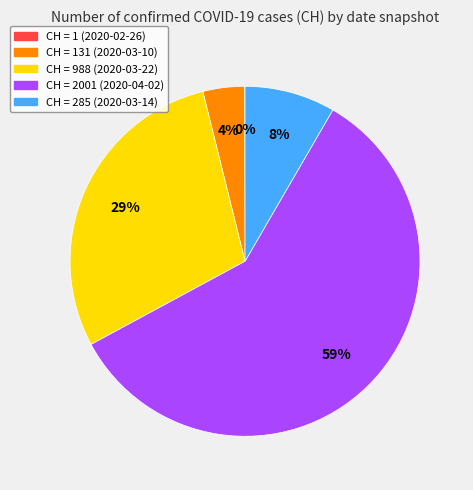

Which category has the biggest portion of the pie?

CH = 2001 (2020-04-02)